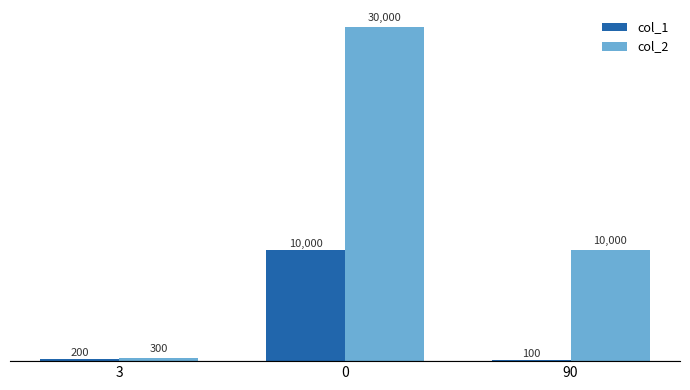

What is the total value across all series at 0?

40000